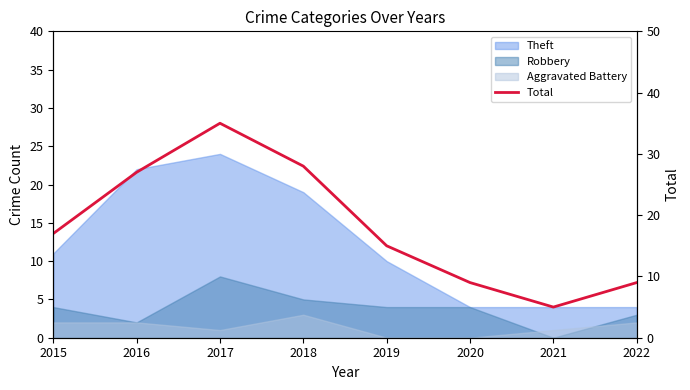

Where is the first local maximum?

2017